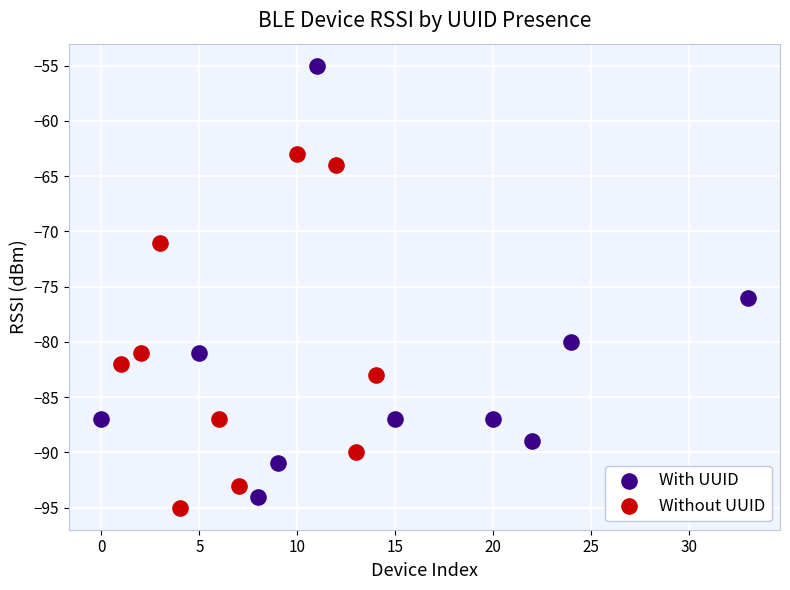

Which series reaches the maximum Y coordinate?

With UUID